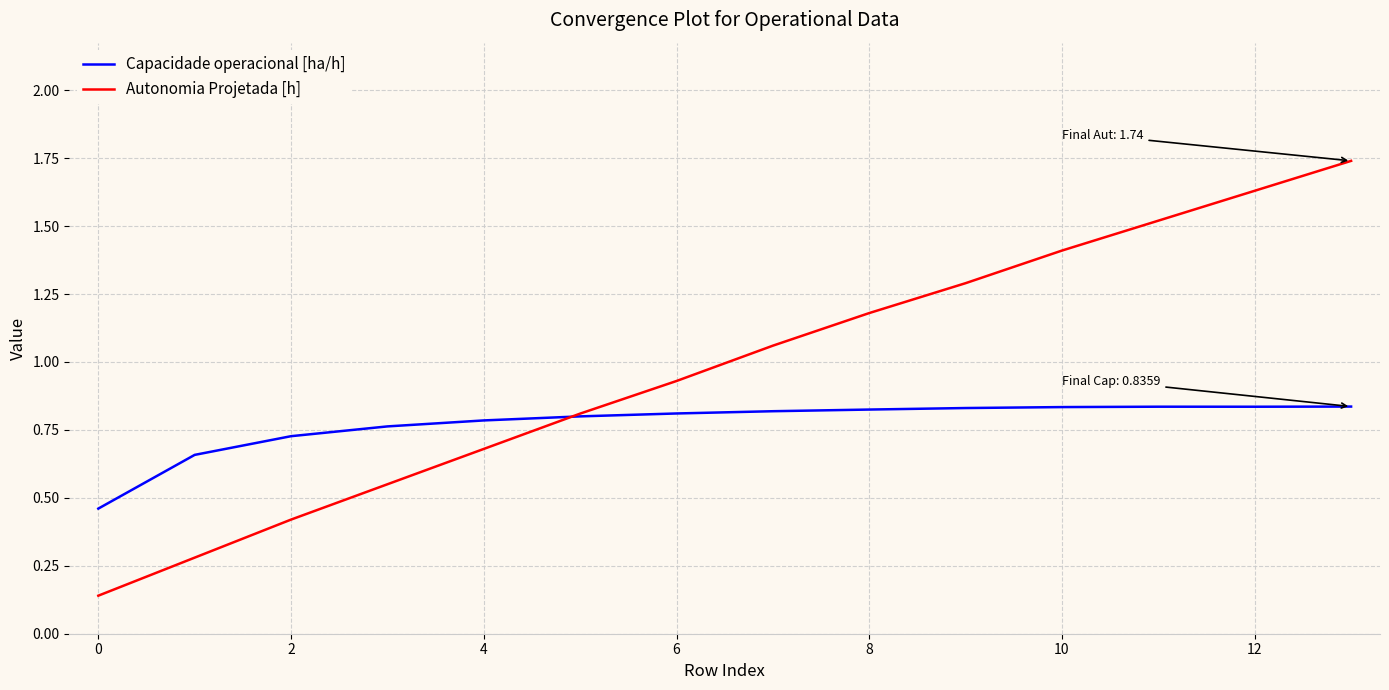

How many intersections are there between Autonomia Projetada [h] and Capacidade operacional [ha/h]?

1